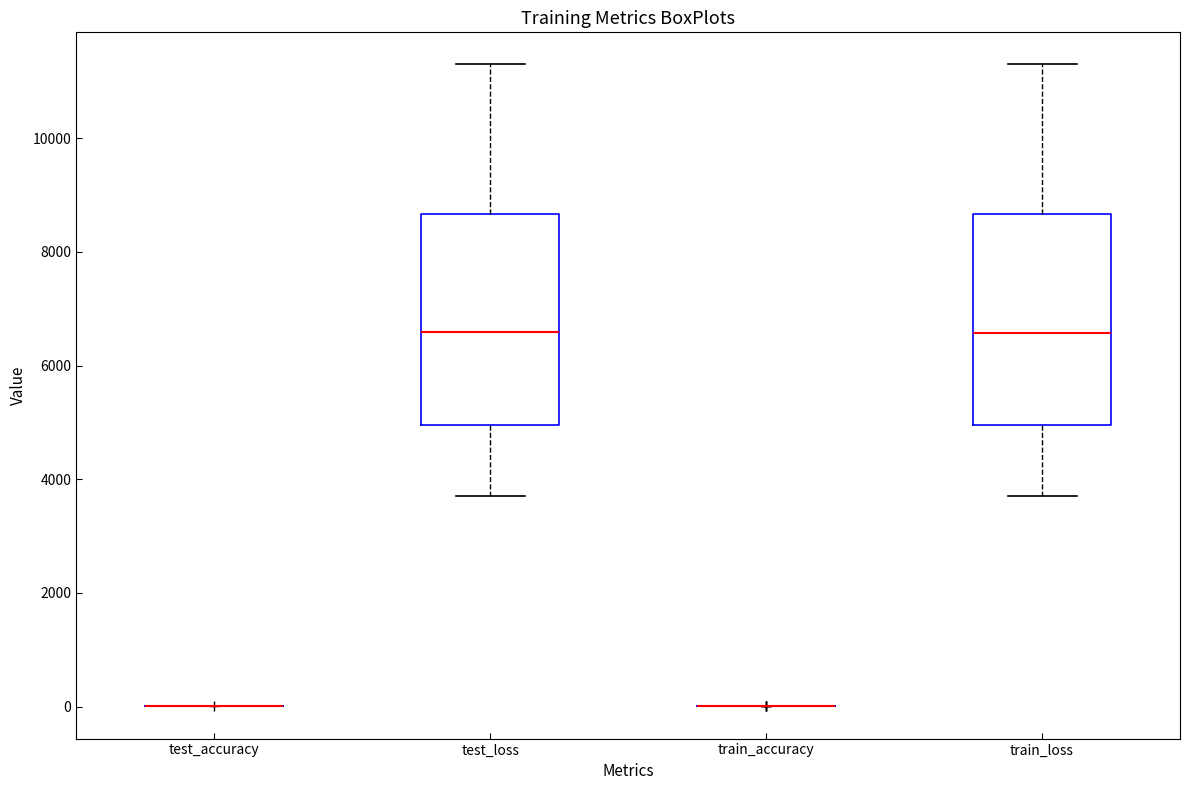

Reading left to right, read every box against the y-axis: the position of its median line, the range the box covers, and the ends of its whiskers. The values are not printed on the chart, so give them approximately, as read against the axis.

test_accuracy: box collapsed to a line at 0, whiskers 0 to 0
test_loss: median 6600, box 5000 to 8600, whiskers 3800 to 11400
train_accuracy: box collapsed to a line at 0, whiskers 0 to 0
train_loss: median 6600, box 5000 to 8600, whiskers 3800 to 11200